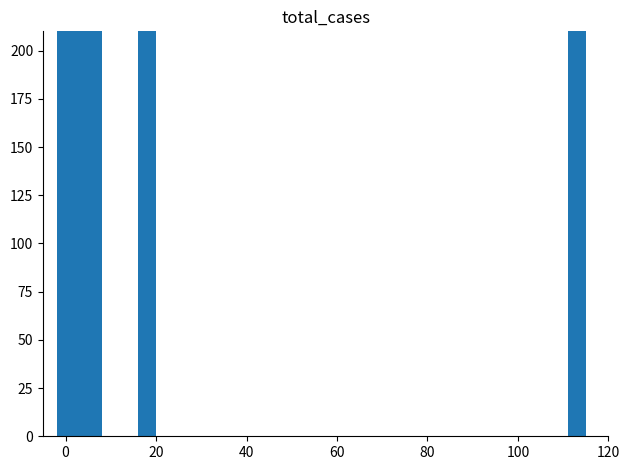

How many positive values are there?

20